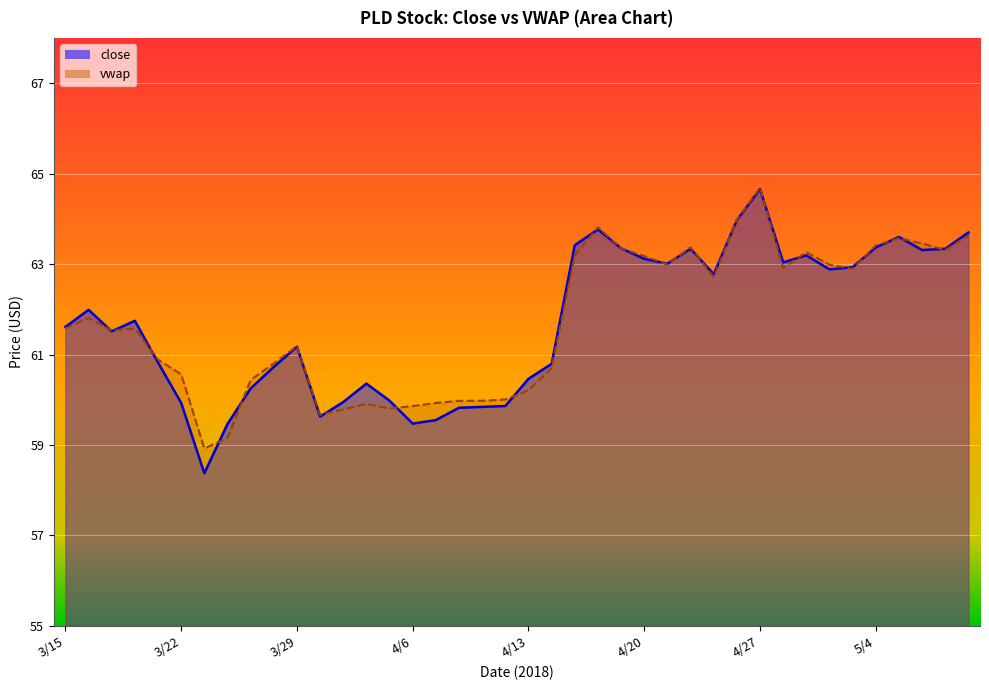

Does the chart display data point markers on the line(s)?

No